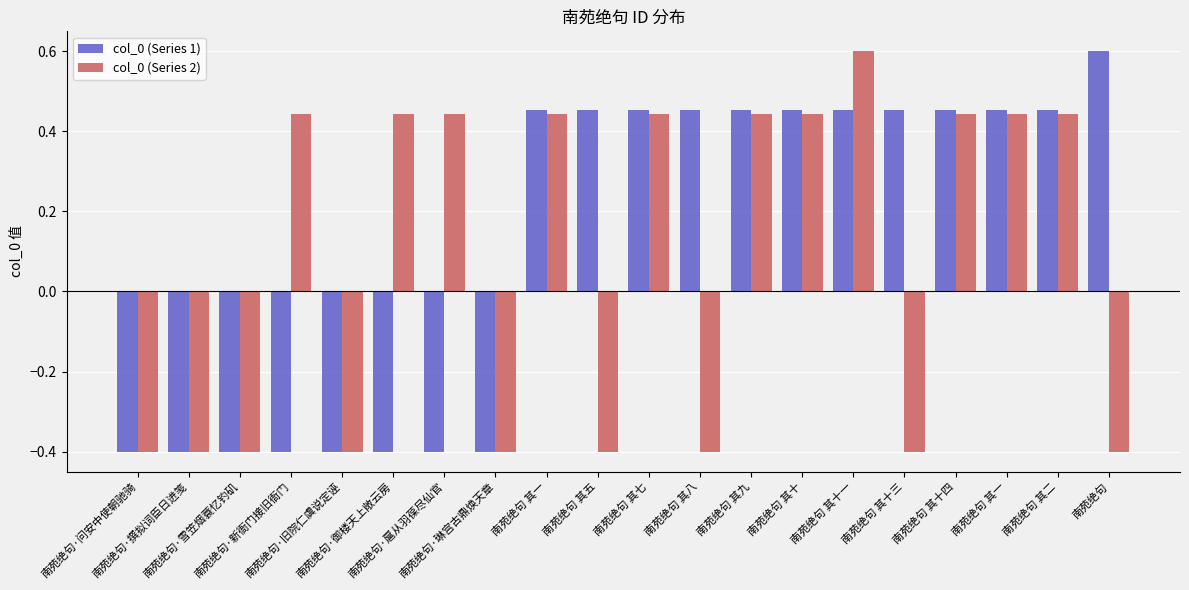

At which label is col_0 (Series 2) closest to 0?

南苑绝句·旧院仁虞说定诬